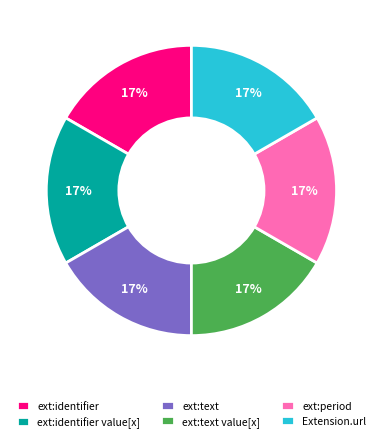

Do ext:text and ext:identifier value[x] together represent more than half of the pie?

No